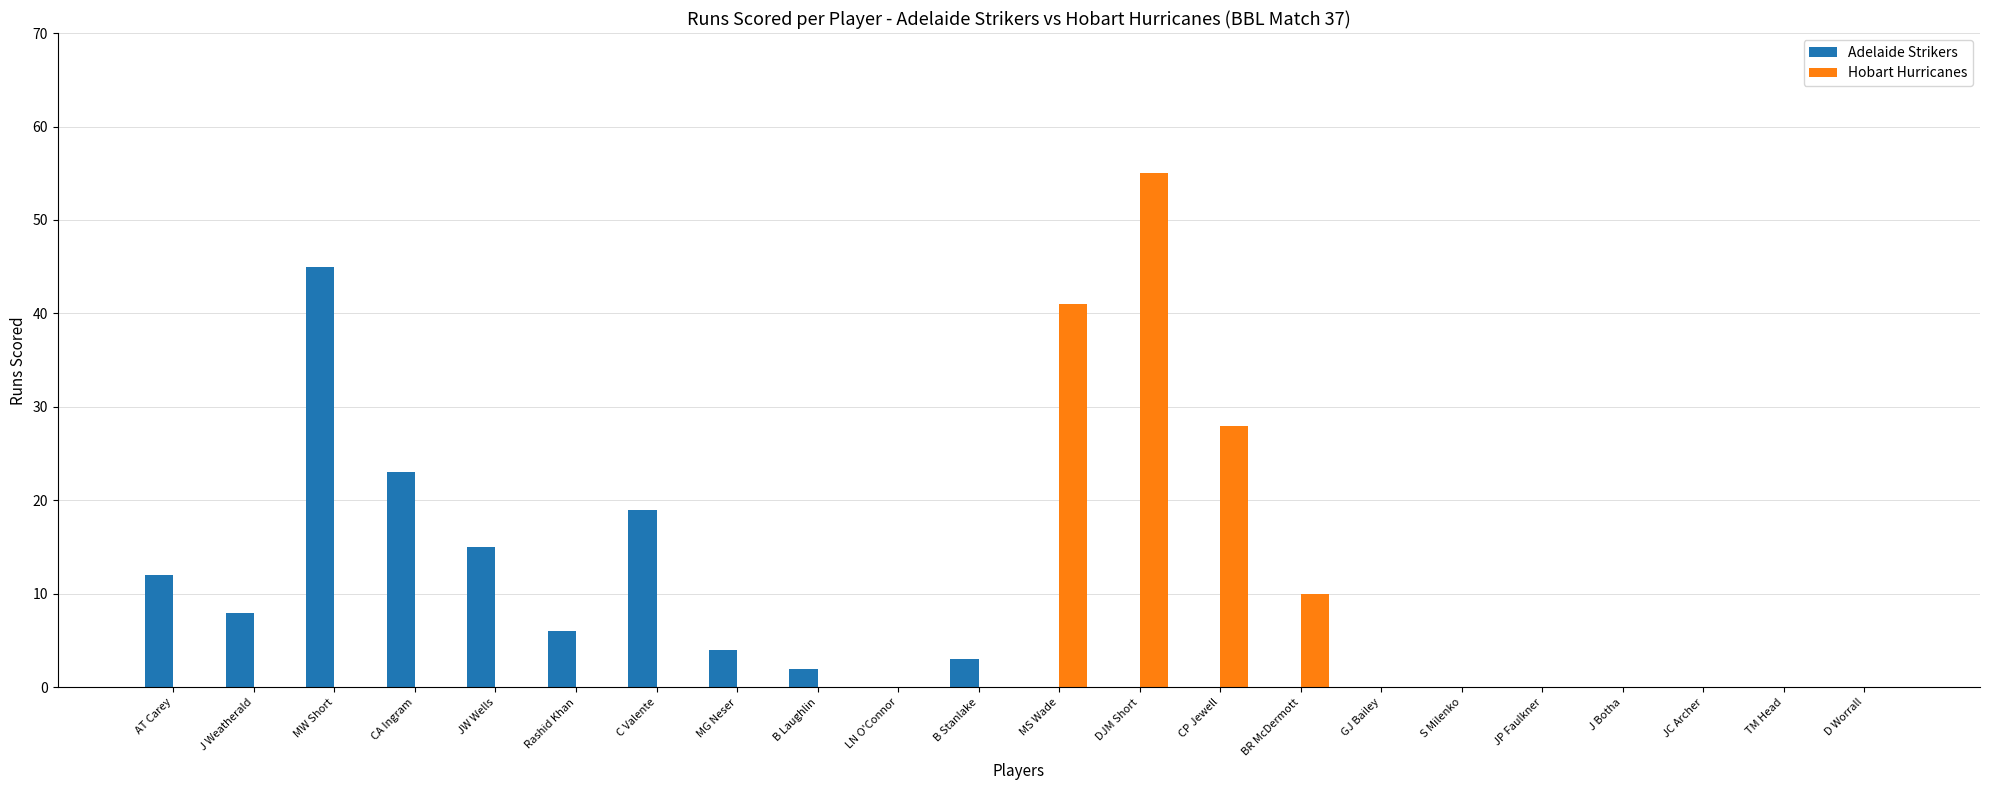

At which category is the sum across all series the highest?

DJM Short